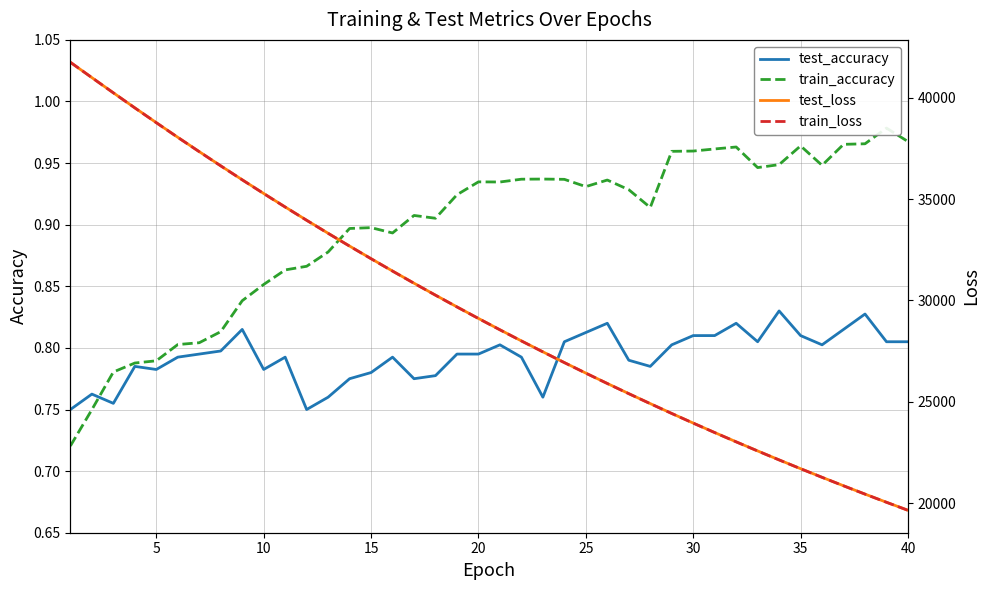

What are all the series names shown in the legend?

test_accuracy, train_accuracy, test_loss, train_loss